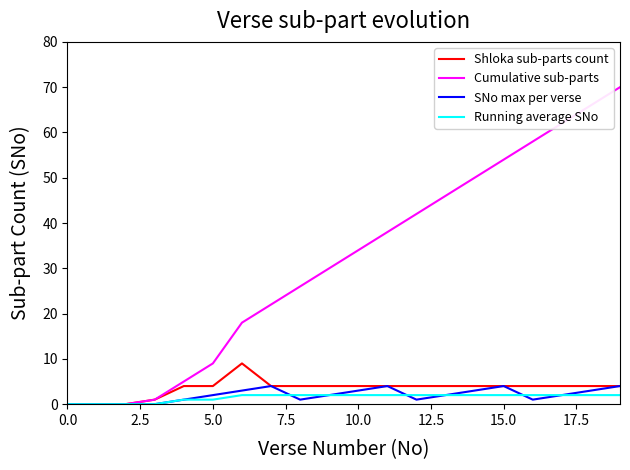

Reading left to right, extract all data points from this chart.

Shloka sub-parts count: 0	0	0	1	4	4	9	4	4	4	4	4	4	4	4	4	4	4	4	4
Cumulative sub-parts: 0	0	0	1	5	9	18	22	26	30	34	38	42	46	50	54	58	62	66	70
SNo max per verse: 0	0	0	0	1	2	3	4	1	2	3	4	1	2	3	4	1	2	3	4
Running average SNo: 0	0	0	0	1	1	2	2	2	2	2	2	2	2	2	2	2	2	2	2